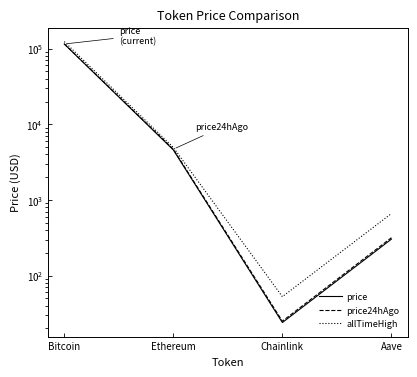

List the series in order of their peak value, highest first.

allTimeHigh, price24hAgo, price